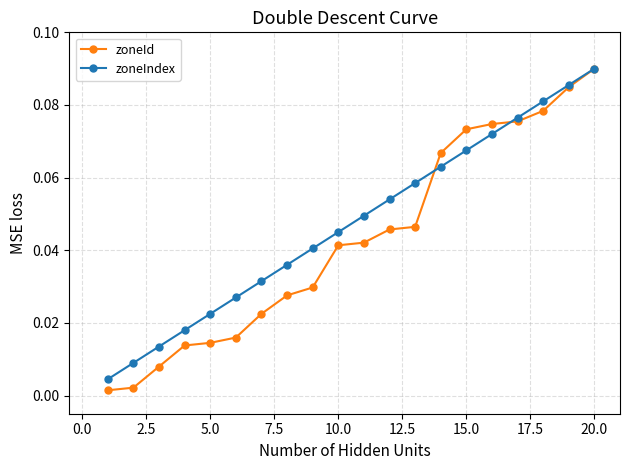

True or false: zoneIndex has more than 0 points higher than both neighbors.

False